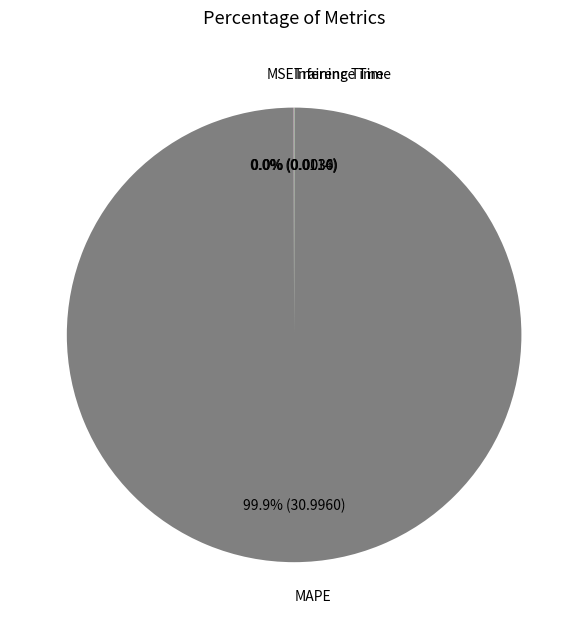

Which slice is the largest?

MAPE